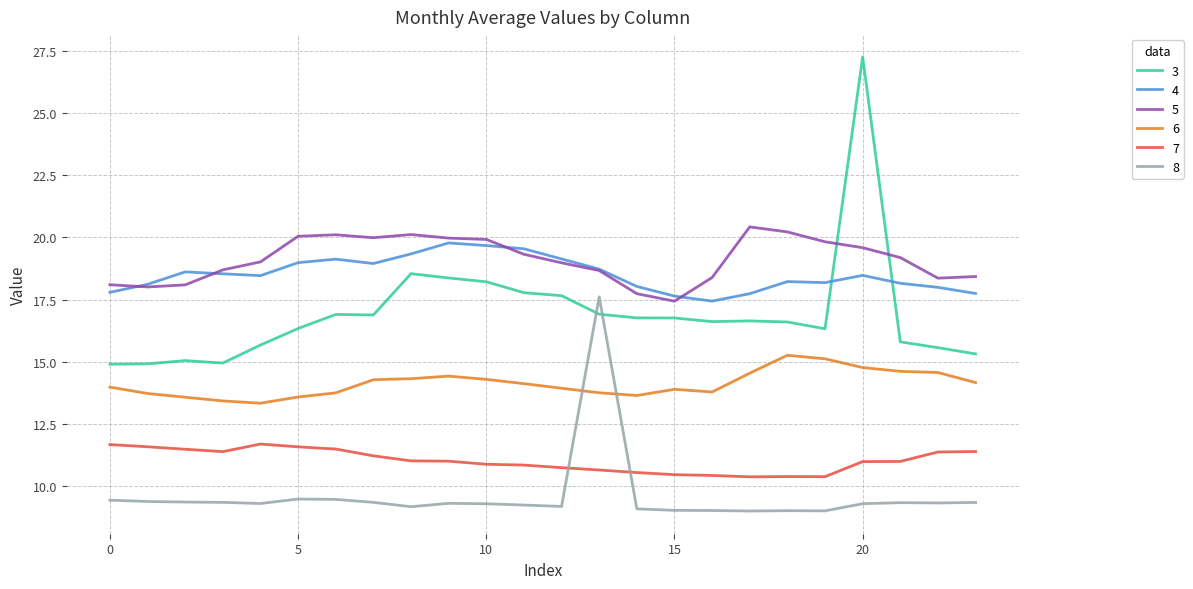

What is the difference between the maximum and minimum values in the 6 series?

1.9